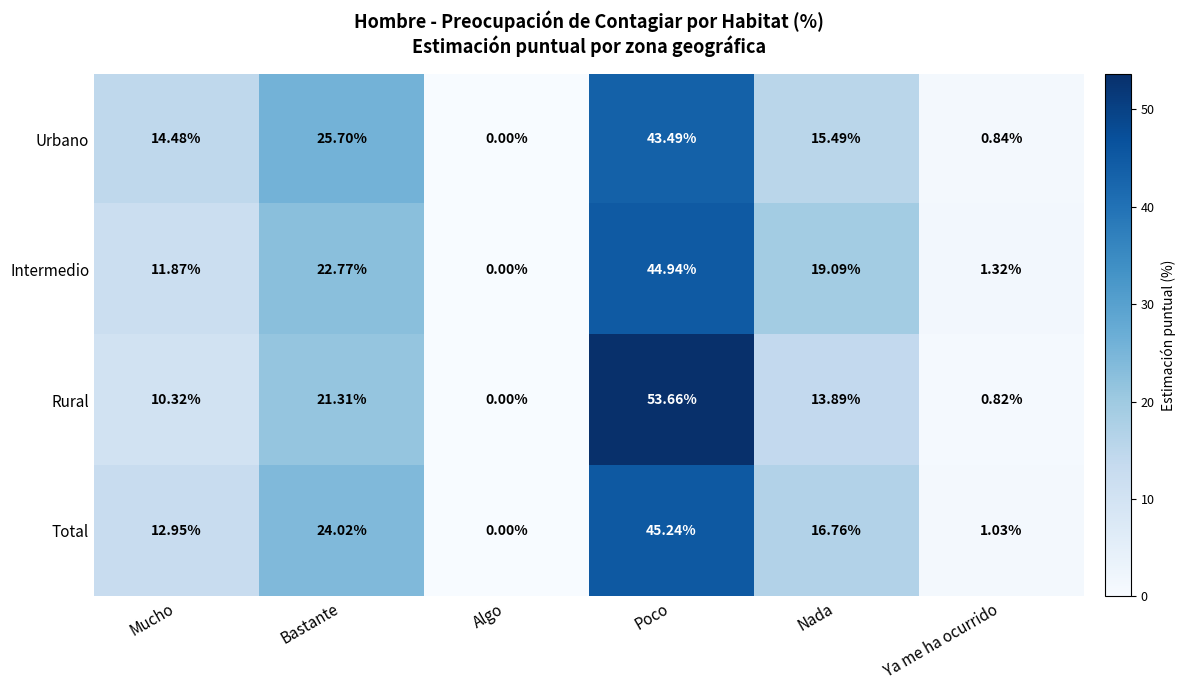

At which label does Urbano reach its minimum?

Algo